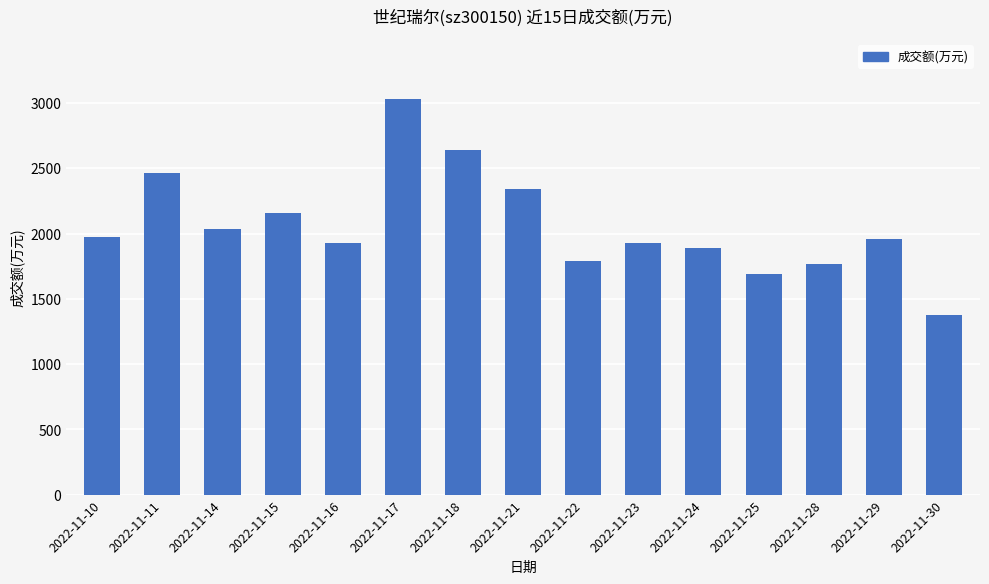

What is the sum of the values at 2022-11-30 and 2022-11-28?

3140